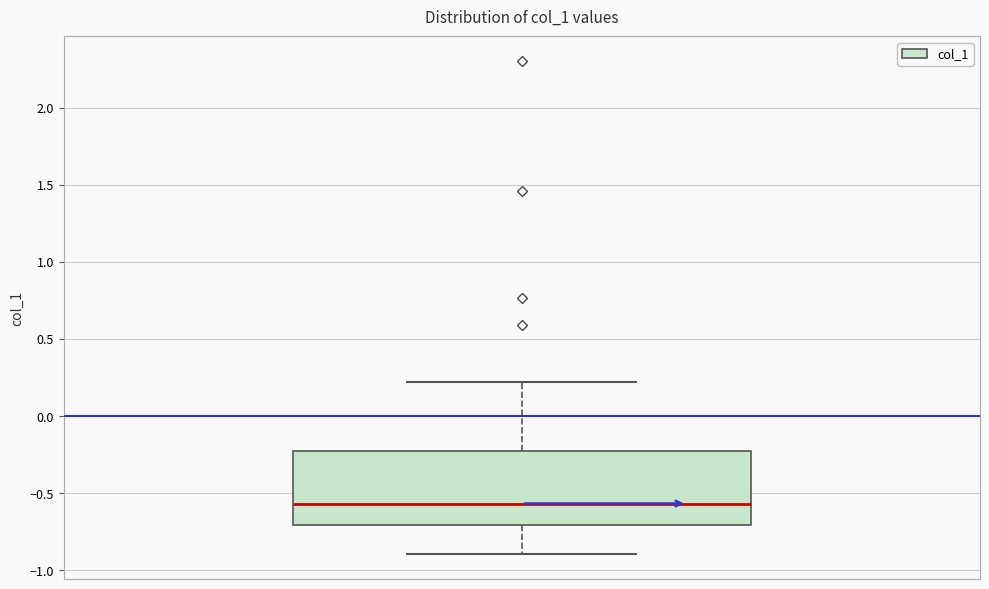

Where is the upper edge of the box on the y-axis? The values are not printed on the chart, so give them approximately, as read against the axis.

-0.20